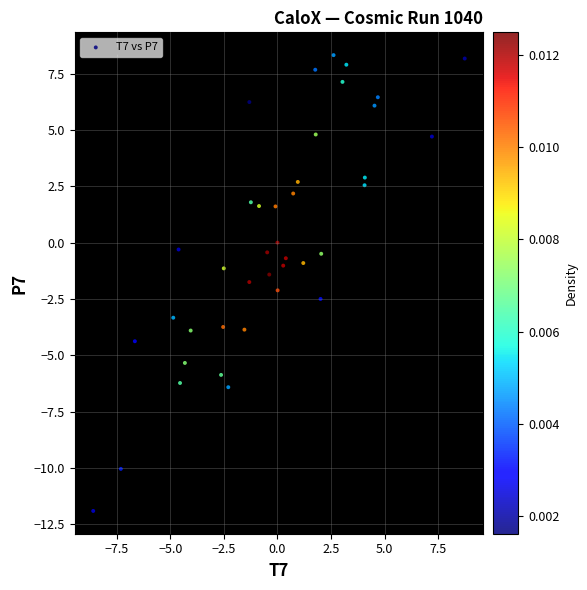

What is the range of X values (max minus min)?

17.3